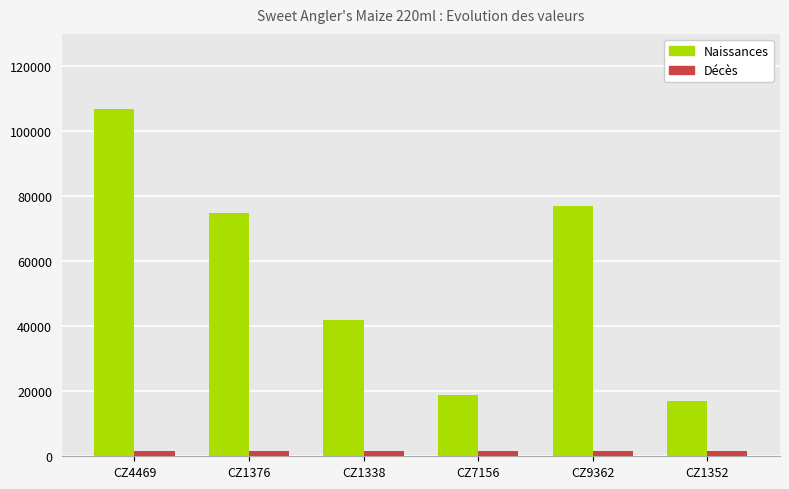

What value does the Décès series have at CZ1376?

1584